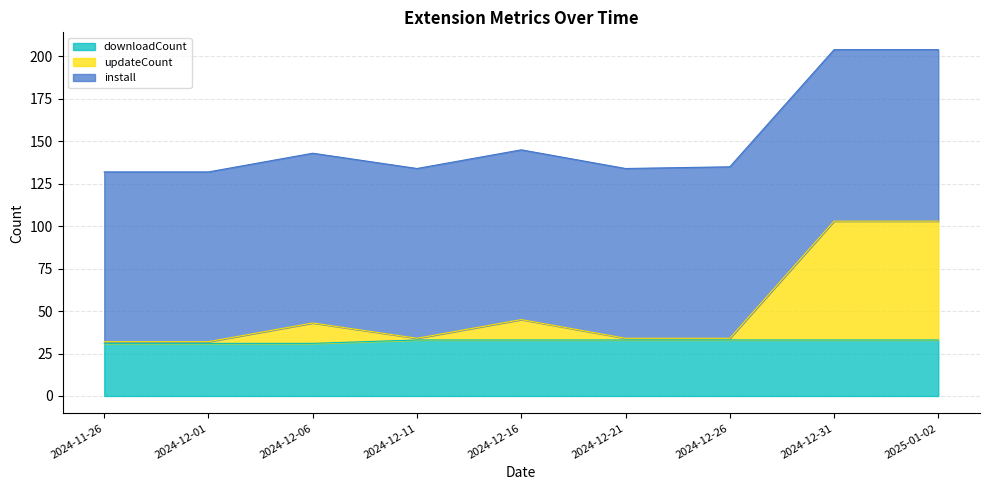

Between which two adjacent categories do updateCount and downloadCount first intersect?

2024-12-26 and 2024-12-31